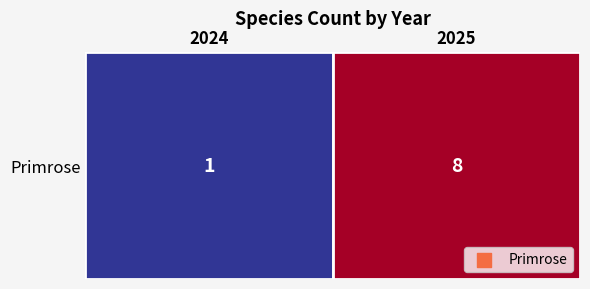

True or false: the data shows 14 at 2025.

False